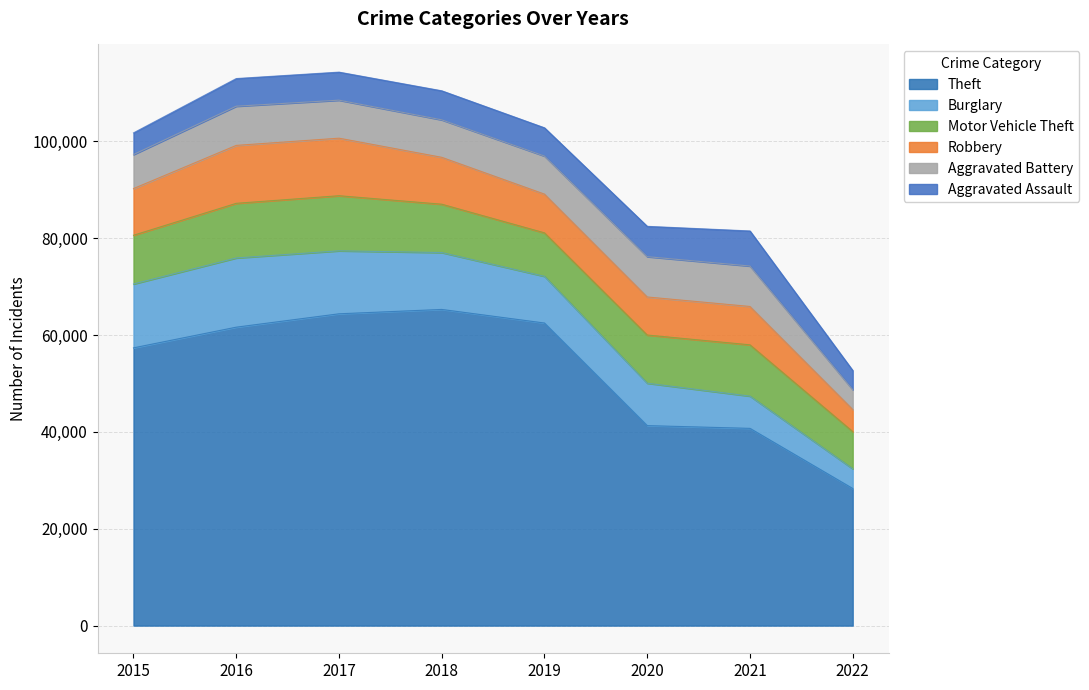

The Motor Vehicle Theft series shows 7685 at 2022. True or false?

True